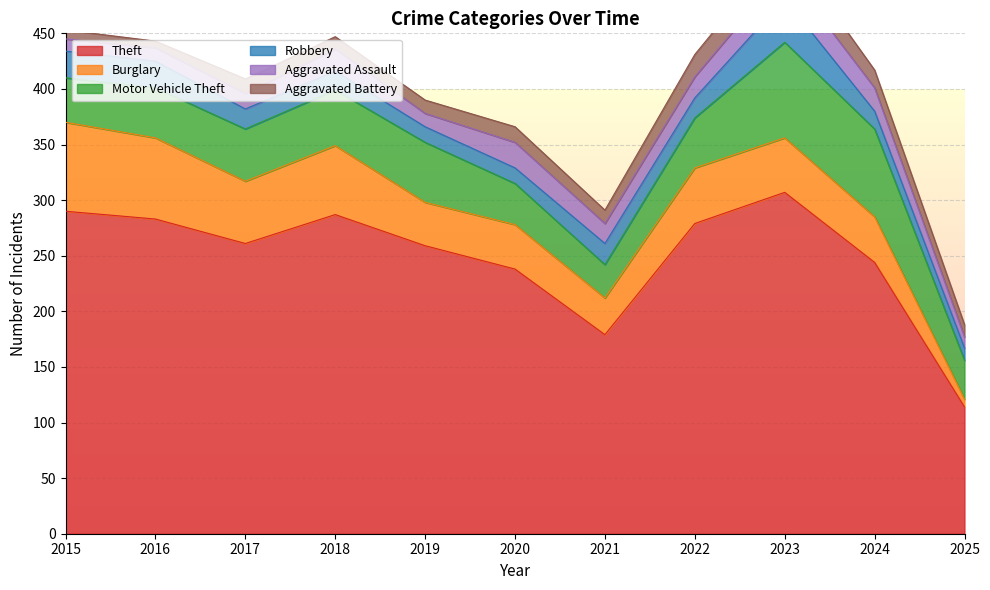

What is the value of the Aggravated Assault point at the 4th from the left?

20